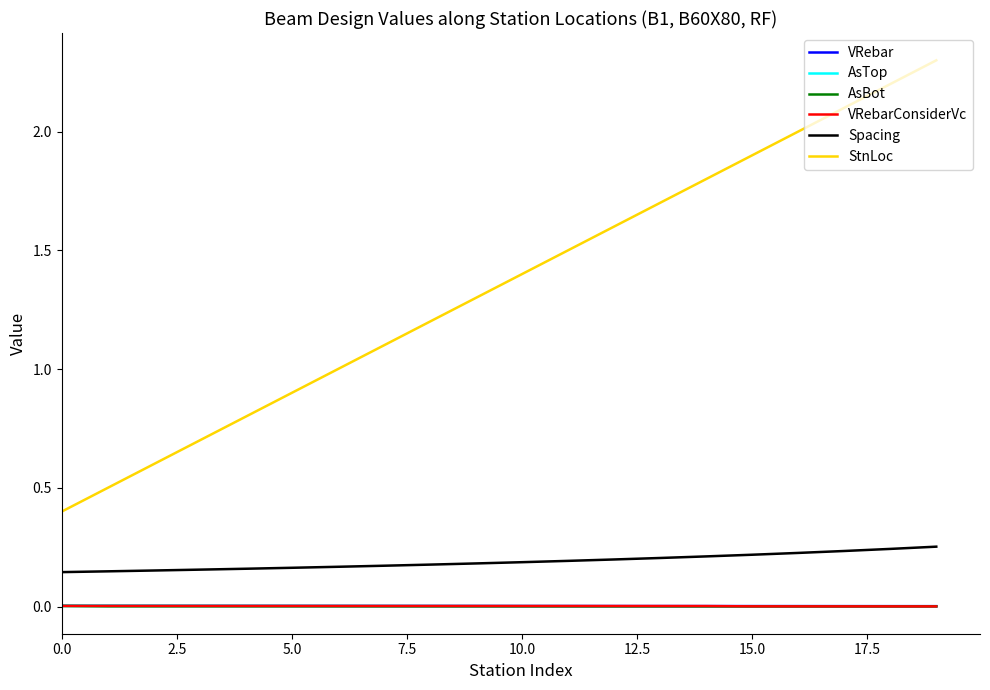

Which series has the largest total across all categories?

StnLoc